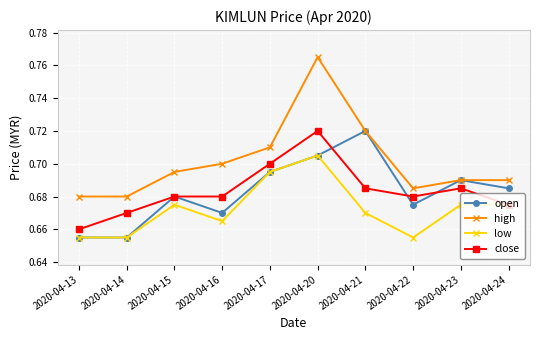

The value of high at 2020-04-13 is 0.7. True or false?

True